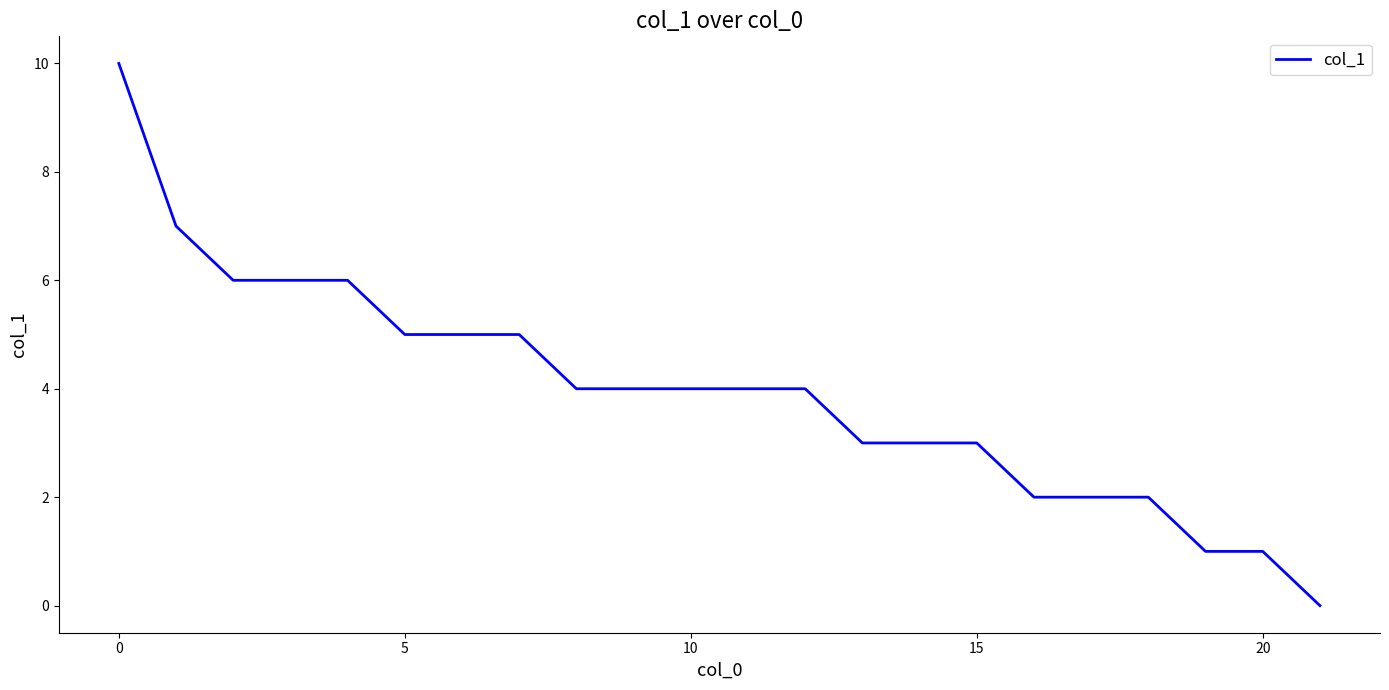

What is the maximum value shown in the chart?

10